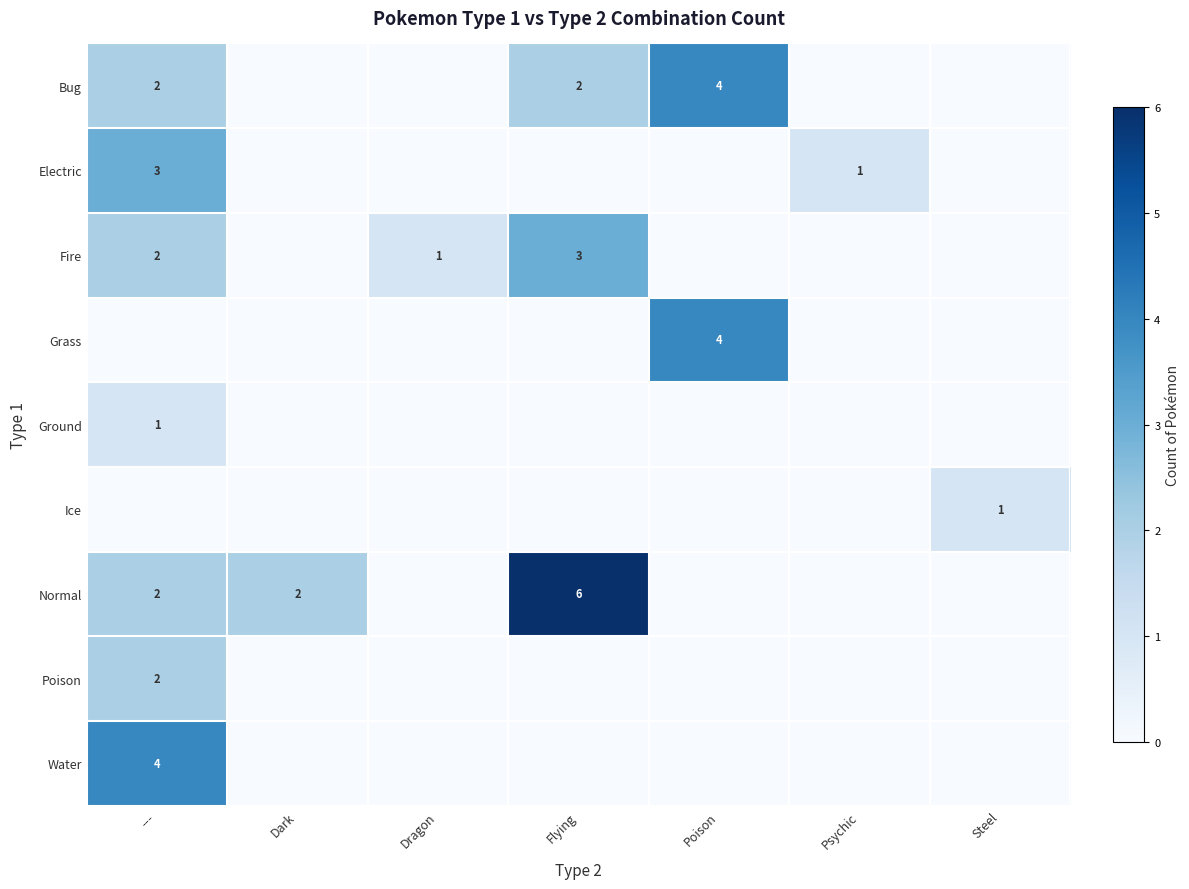

The Normal series shows 2 at ---. True or false?

True